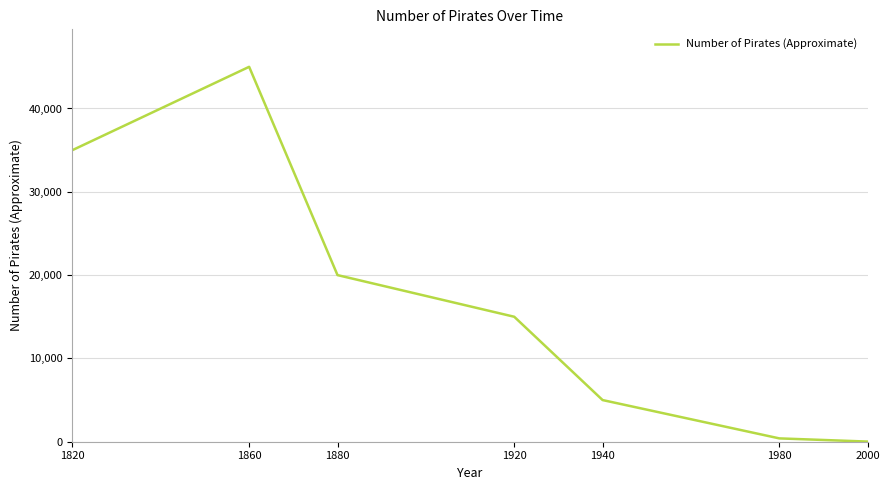

Between 1860 and 1980, which is larger?

1860